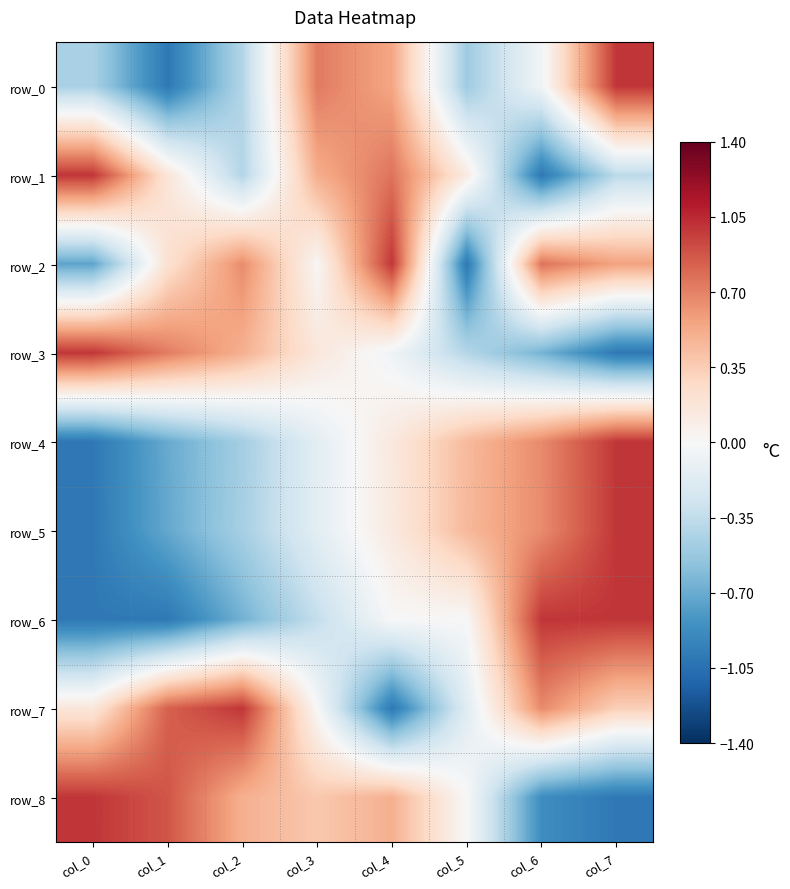

How many data points in row_7 are less than 0?

2